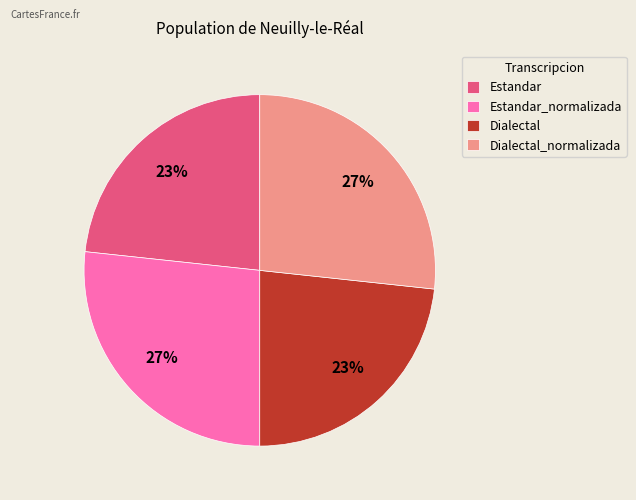

The Dialectal_normalizada slice represents 32% of the pie. True or false?

False